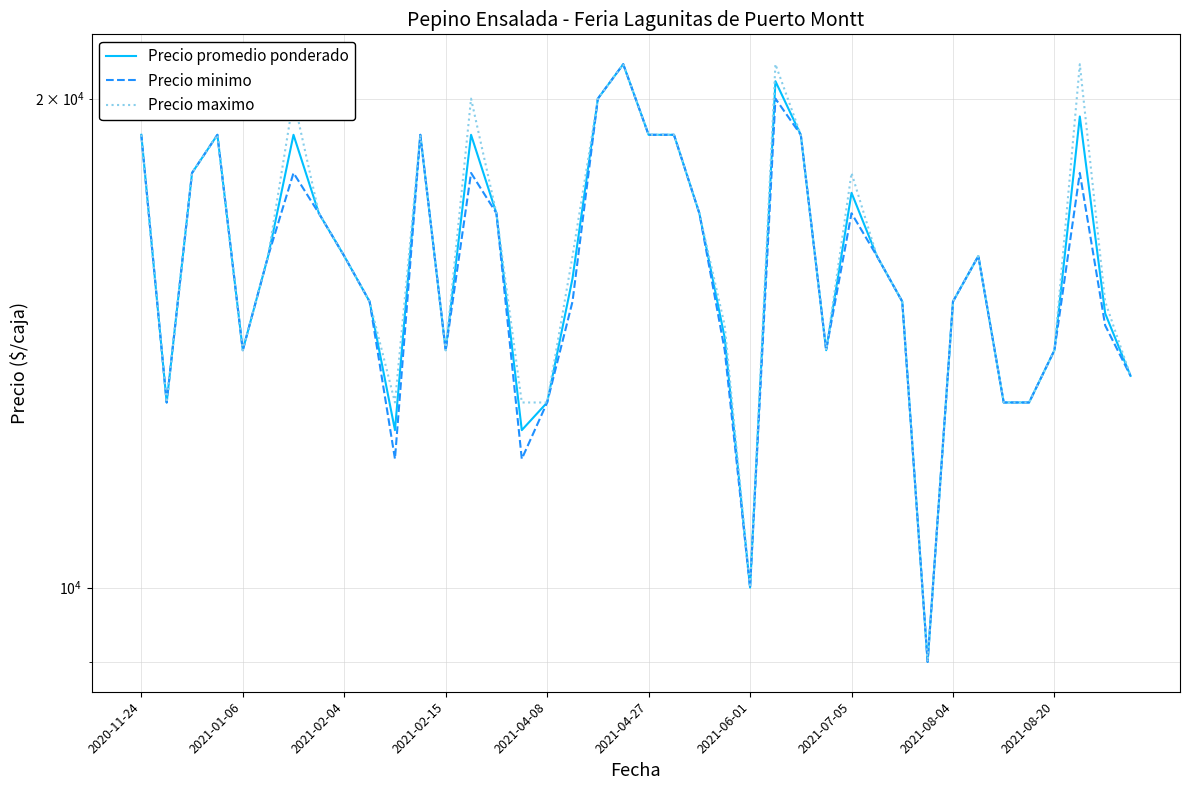

In Precio maximo, how many points are lower than both neighbors (excluding endpoints)?

7